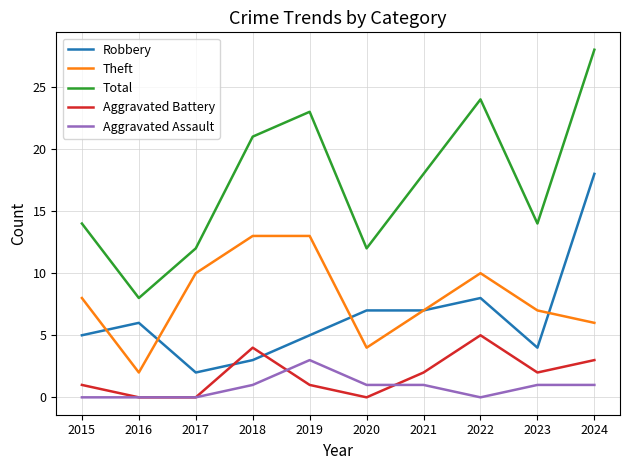

What is the approximate value of Total at 2024?

28